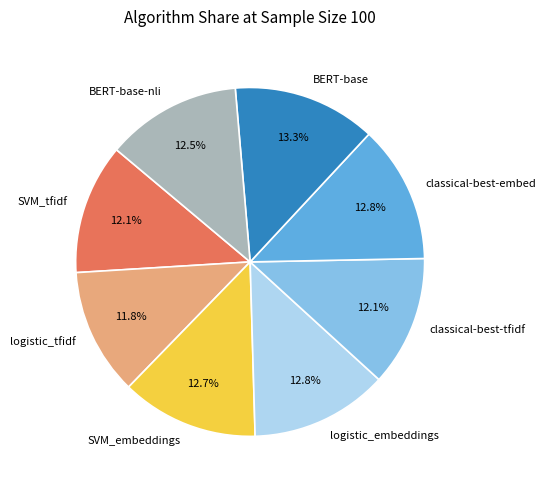

How many segments does this pie chart have?

8